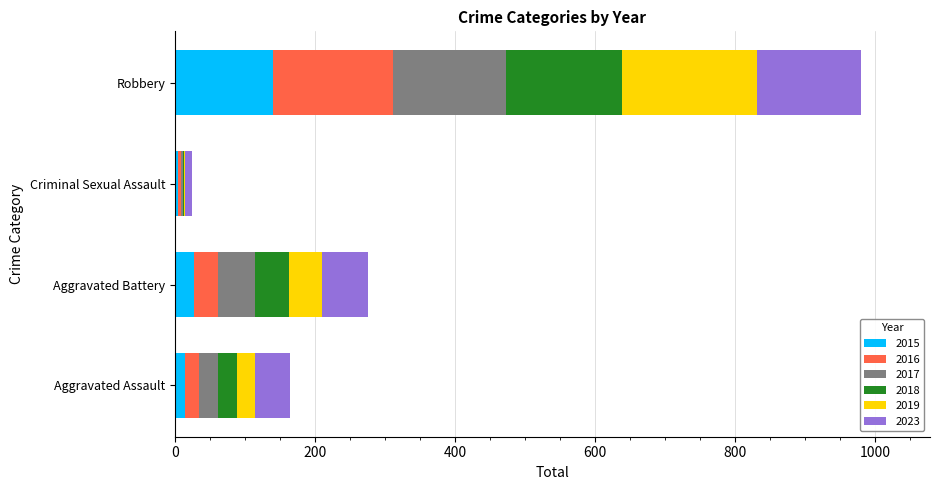

At which category is the sum across all series the highest?

Robbery